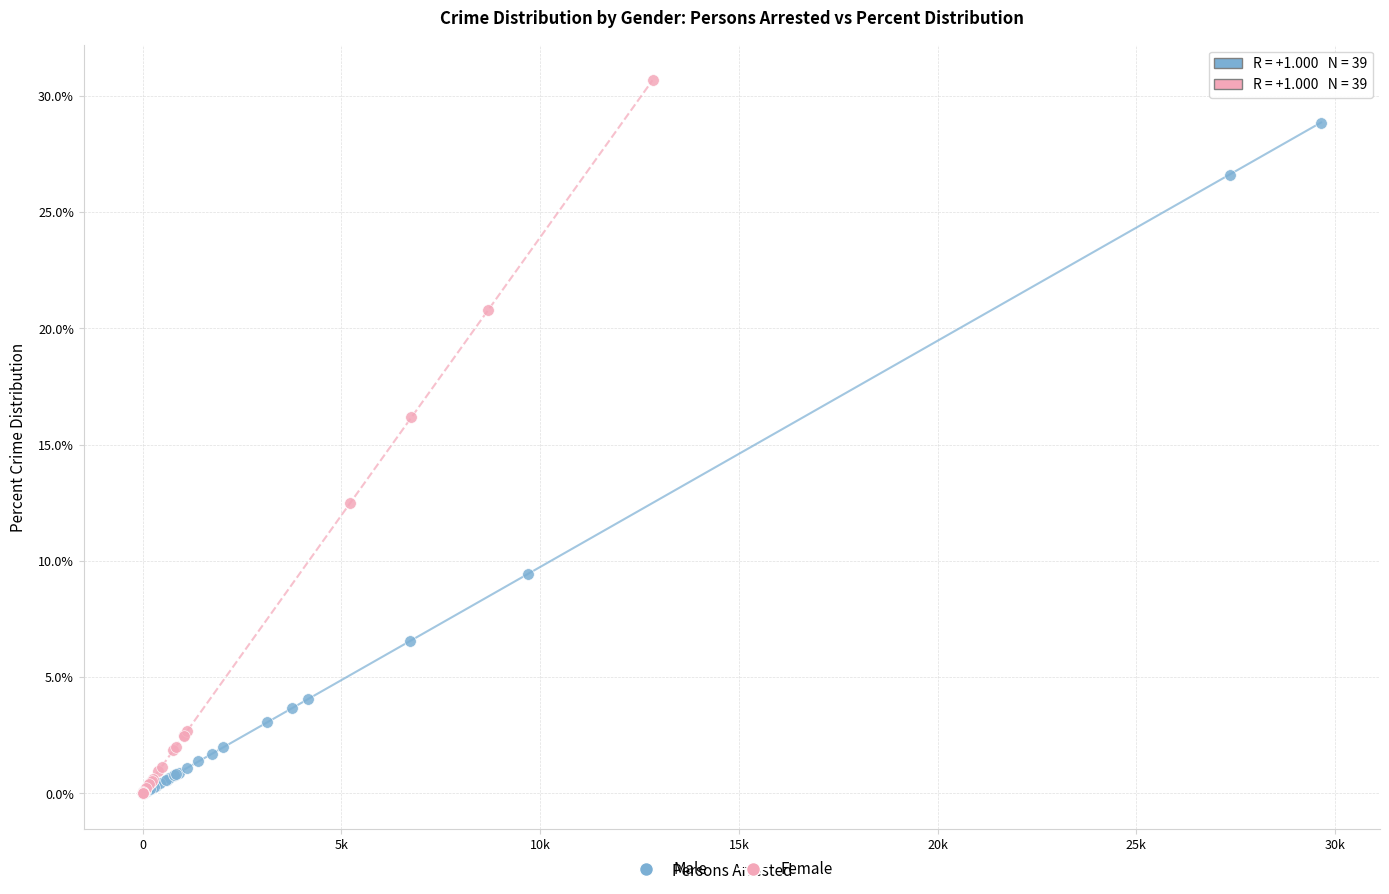

Which series reaches the maximum Y coordinate?

Female